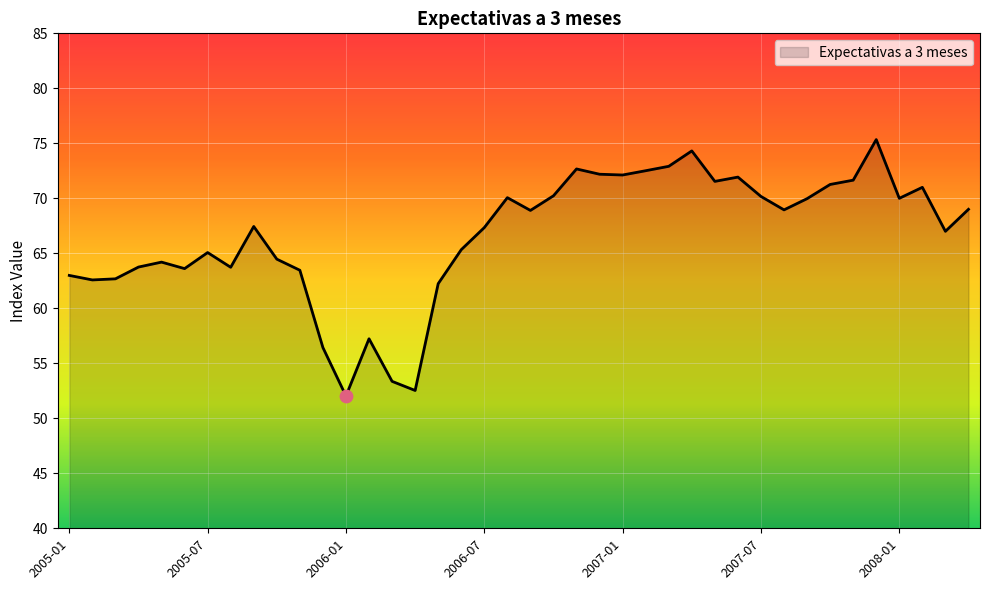

What is the smallest value displayed?

52.0